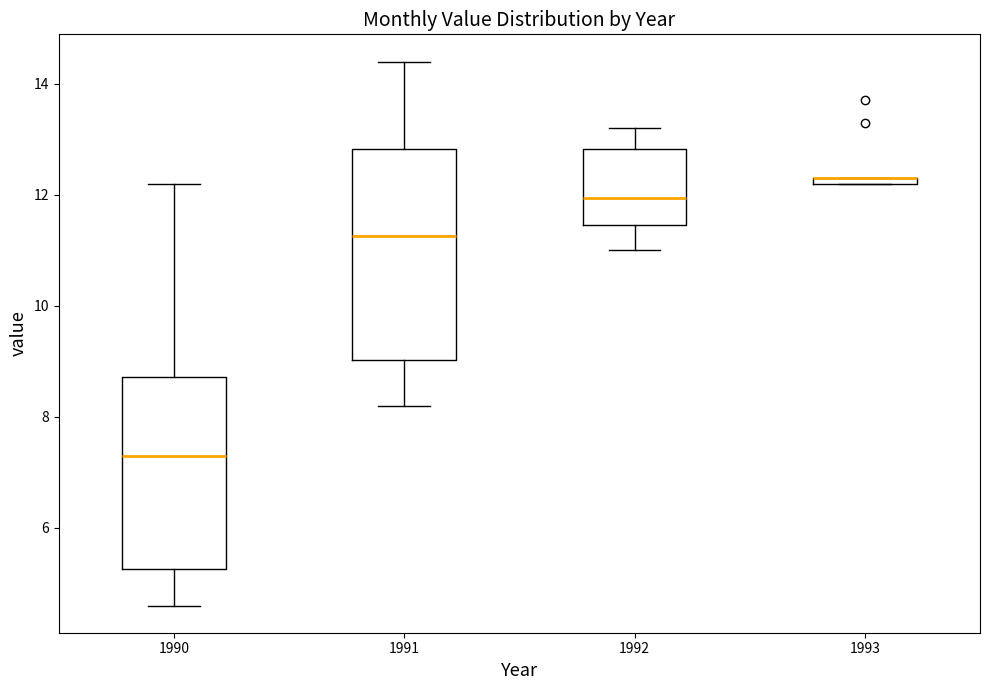

Where does the lower whisker of the box at x = 1990 end on the y-axis? The values are not printed on the chart, so give them approximately, as read against the axis.

4.6